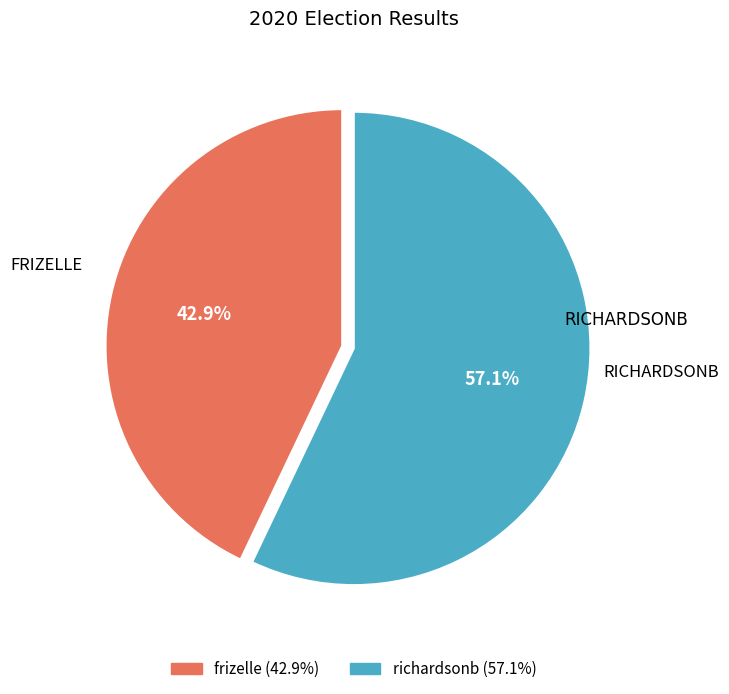

To the nearest percent, what is the combined percentage of richardsonb and frizelle?

100%